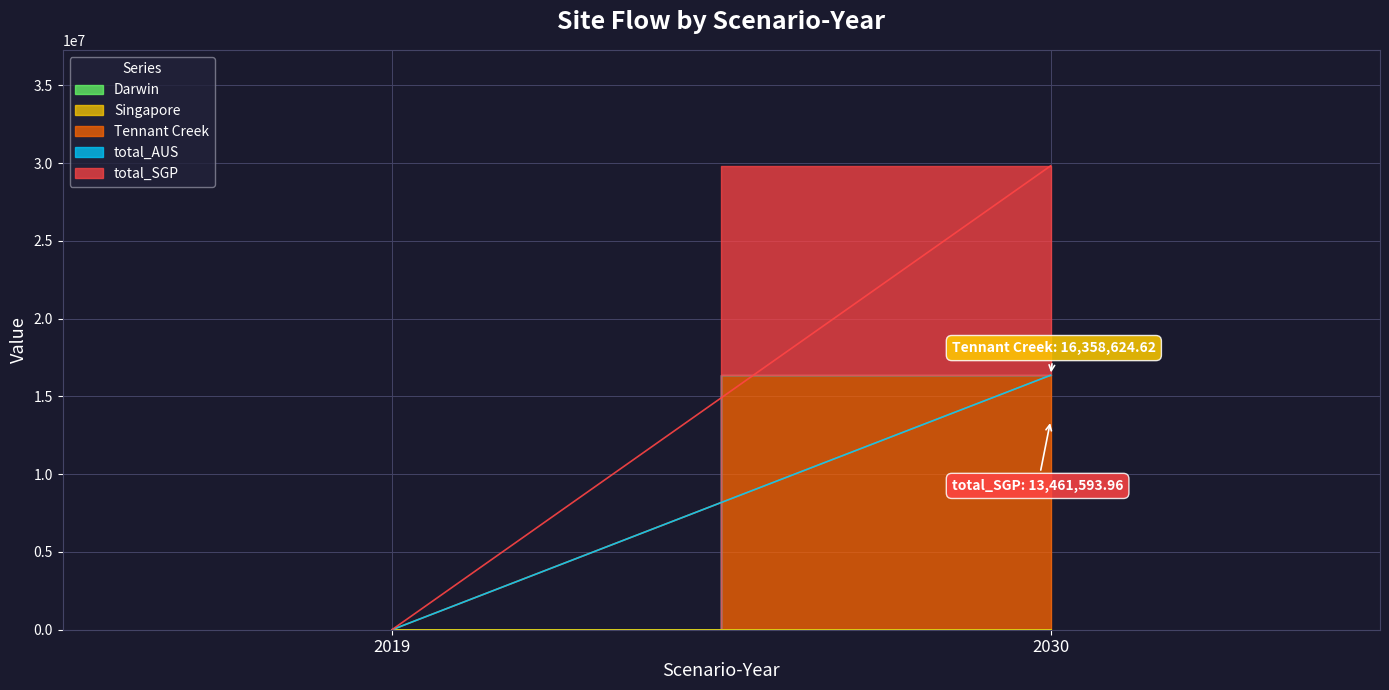

Which series changed the most between 2019 and 2030?

Tennant Creek